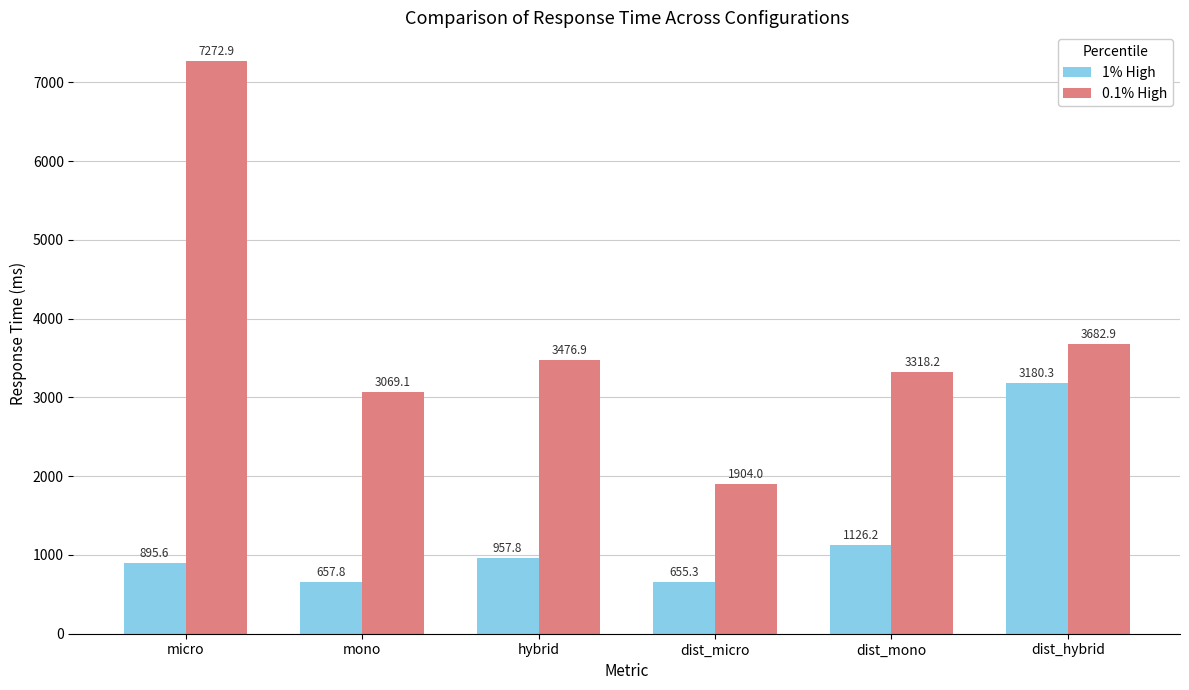

Where is 0.1% High nearest to the value 4588?

dist_hybrid